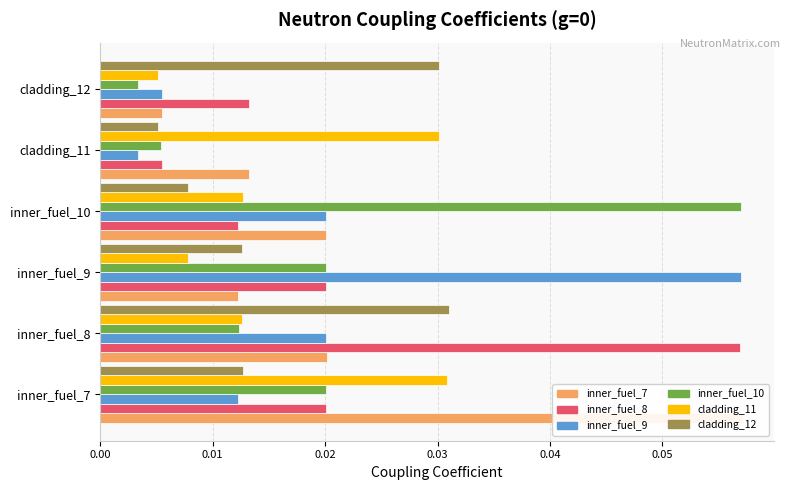

Is it true that inner_fuel_10 equals 0.0 at cladding_12?

False